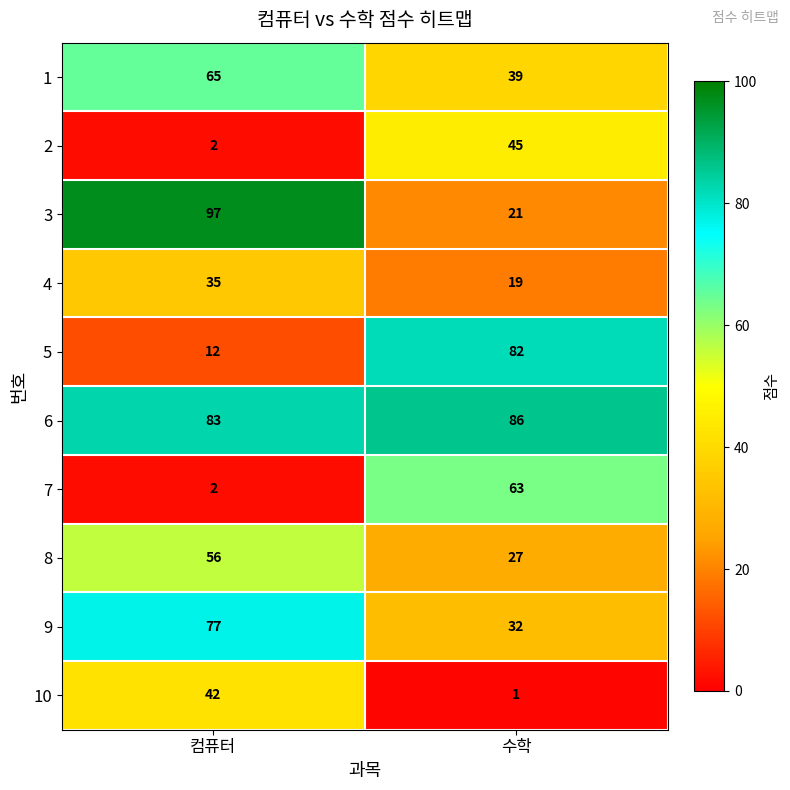

Rank the series by their maximum value, from highest to lowest.

3, 6, 5, 9, 1, 7, 8, 2, 10, 4